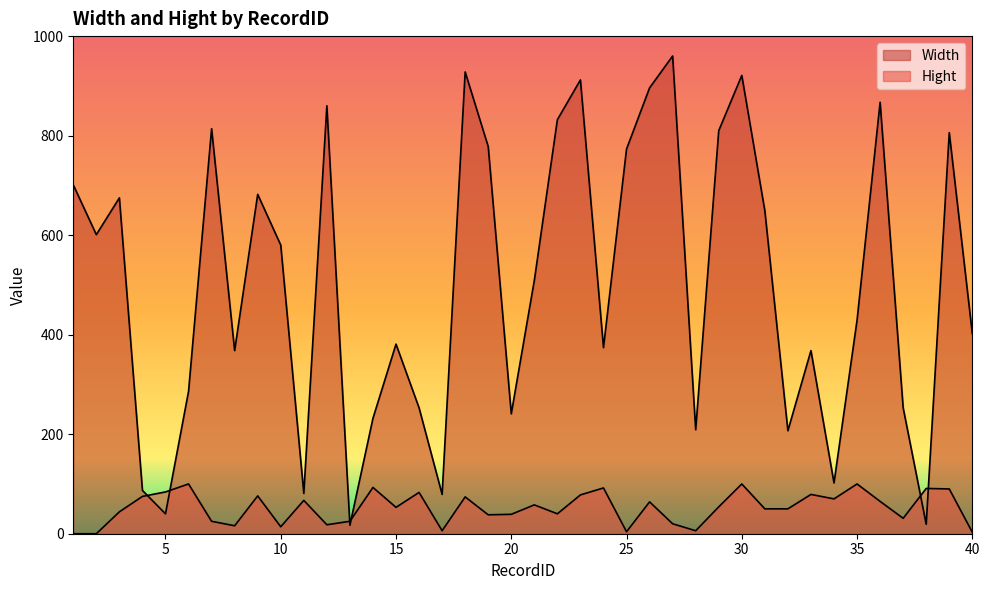

At which label is Hight closest to 50?

31